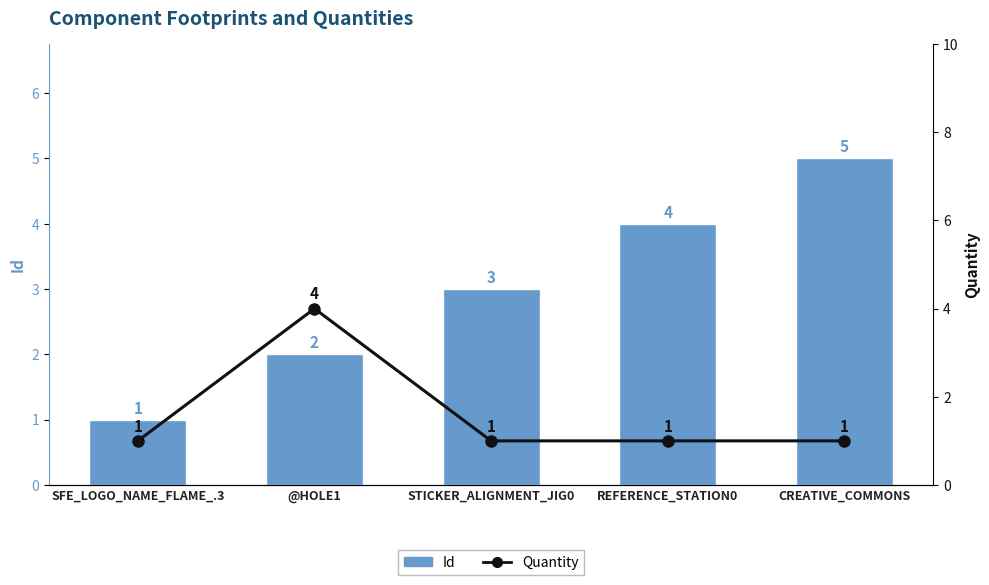

What is the approximate value of Quantity at CREATIVE_COMMONS?

1